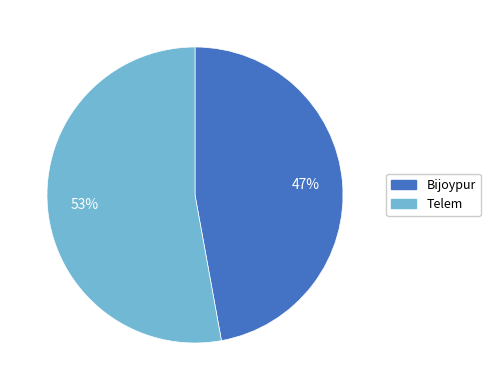

Rank the categories by value from highest to lowest.

Telem, Bijoypur